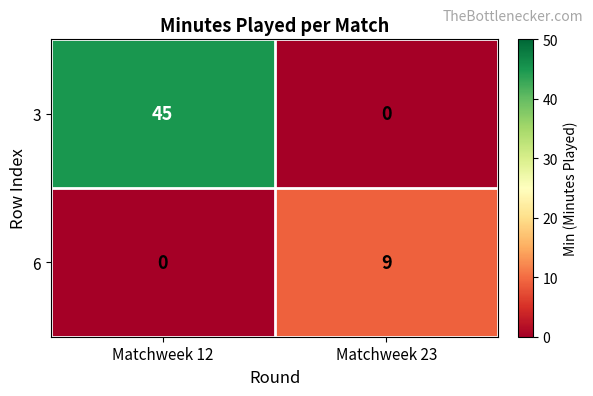

Reading right to left, list all the values displayed in this chart.

3: Matchweek 23=0	Matchweek 12=45
6: Matchweek 23=9	Matchweek 12=0